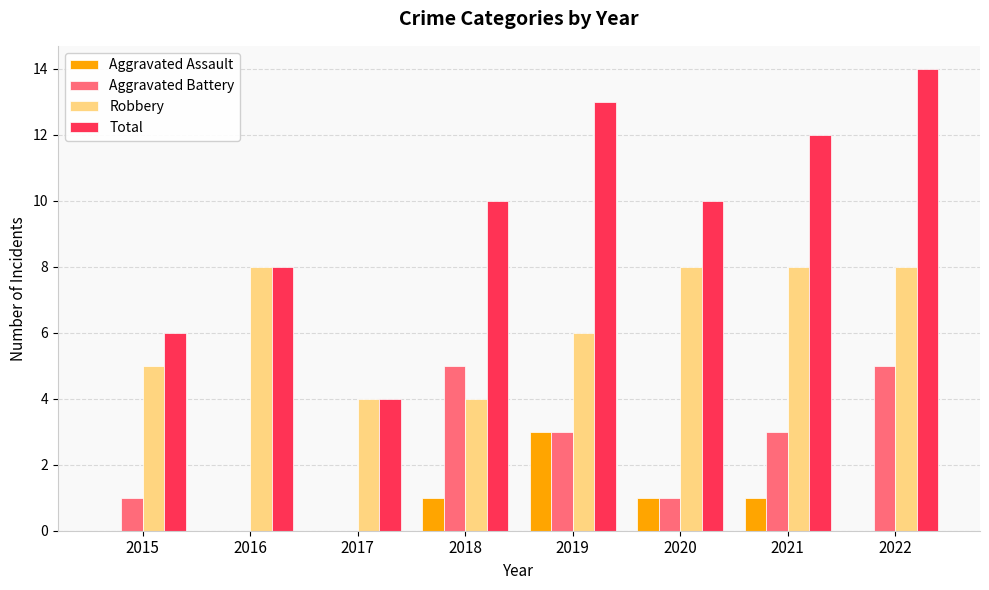

How many series are shown in this chart?

4